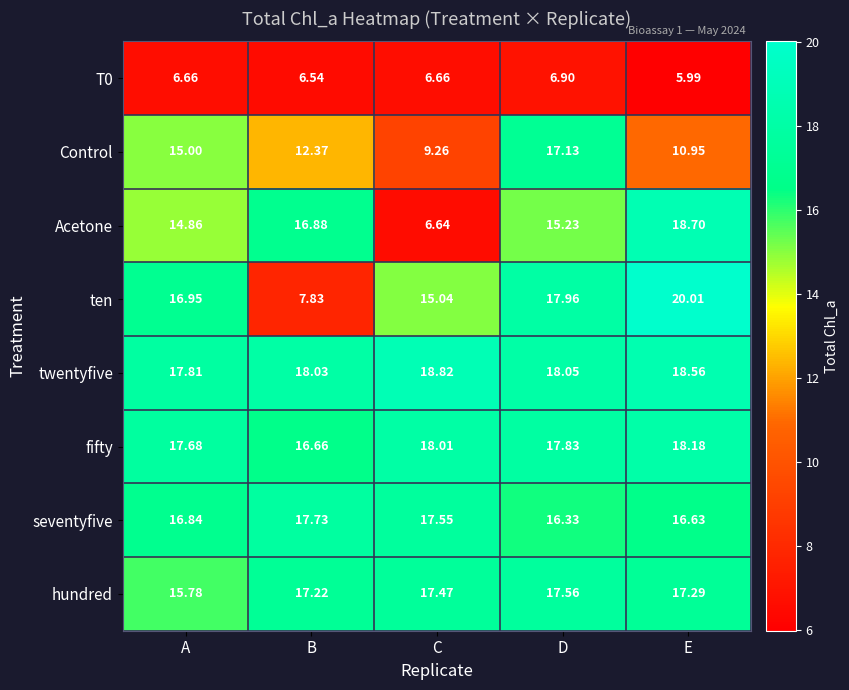

Rank the categories by hundred value from lowest to highest.

A, B, E, C, D